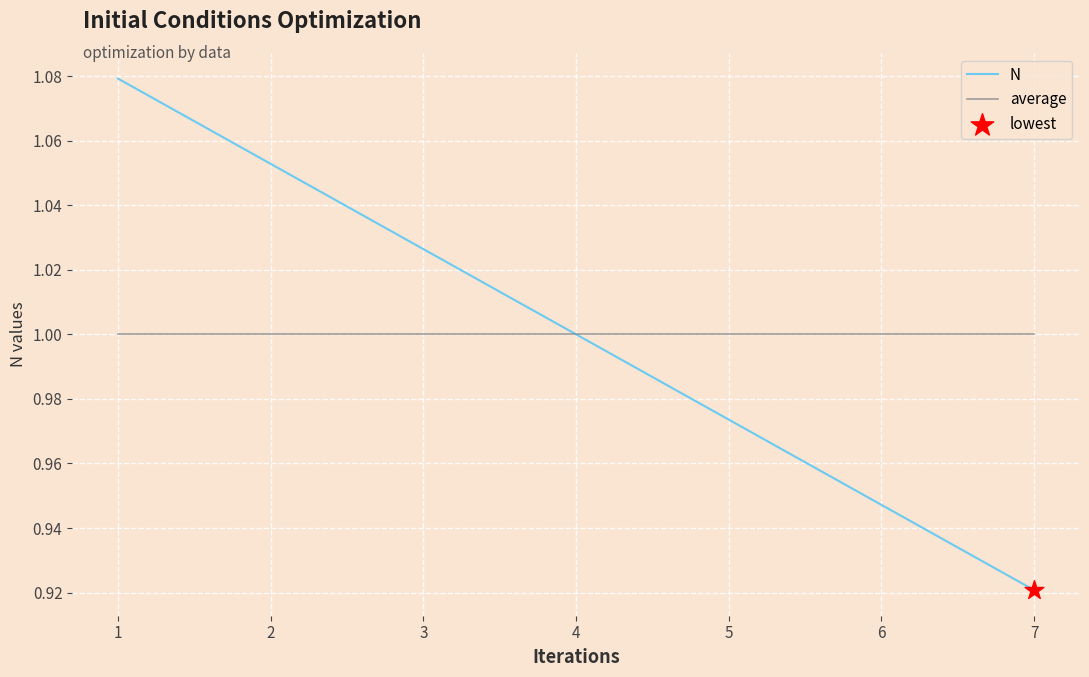

What is the total value across all series at 5?

2.0